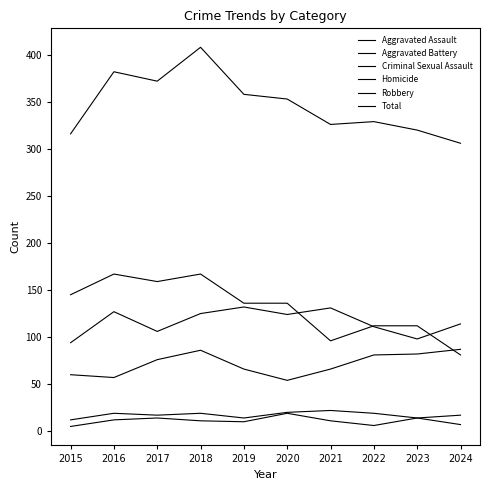

Which category has the lowest value in the Aggravated Battery series?

2015